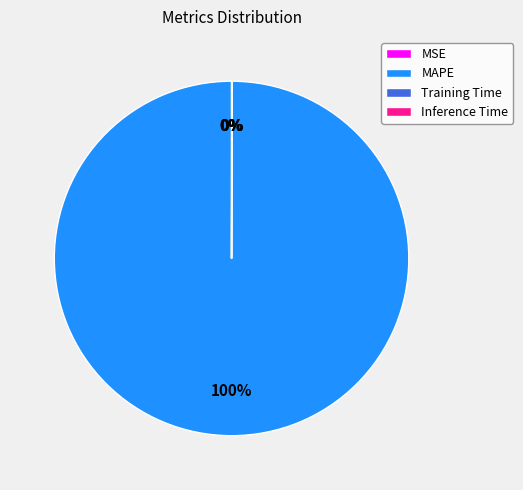

What is the majority slice?

MAPE